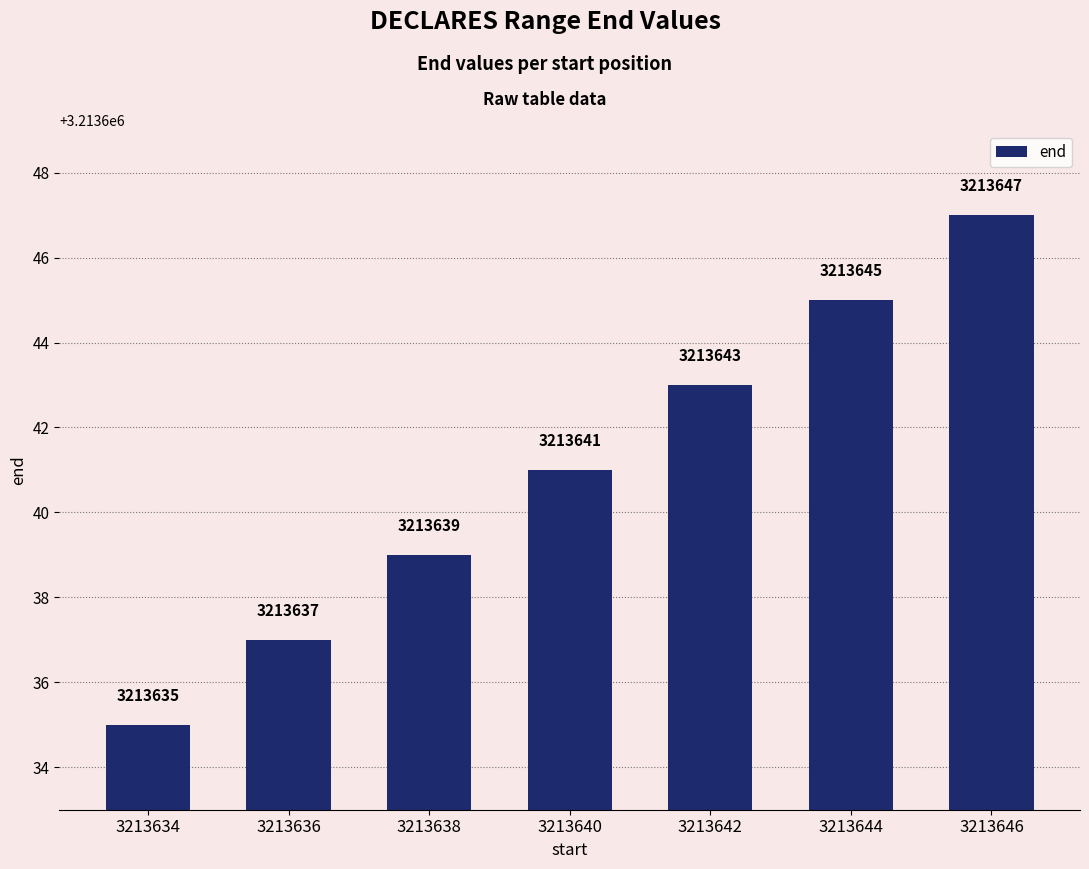

What value does the data have at 3213638, to the nearest 10?

3213640